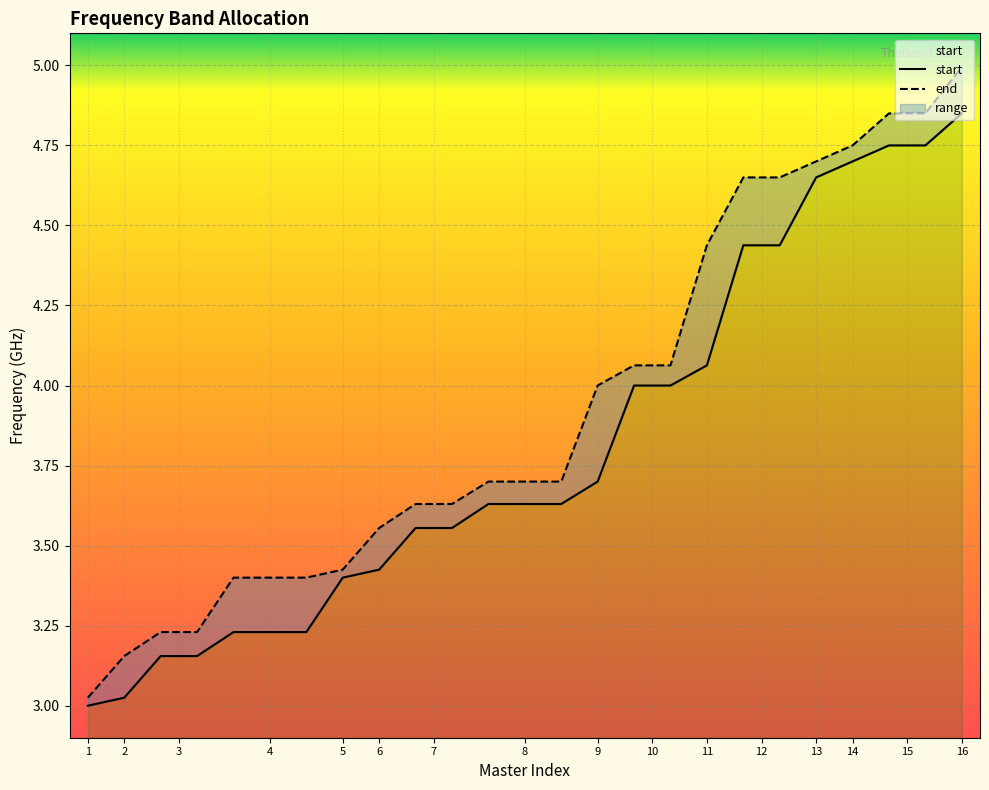

Reading left to right, list all the values displayed in this chart.

start: 3.0	3.0	3.2	3.2	3.2	3.2	3.2	3.4	3.4	3.6	3.6	3.6	3.6	3.6	3.7	4.0	4.0	4.1	4.4	4.4	4.7	4.7	4.8	4.8	4.8
end: 3.0	3.2	3.2	3.2	3.4	3.4	3.4	3.4	3.6	3.6	3.6	3.7	3.7	3.7	4.0	4.1	4.1	4.4	4.7	4.7	4.7	4.8	4.8	4.8	5.0